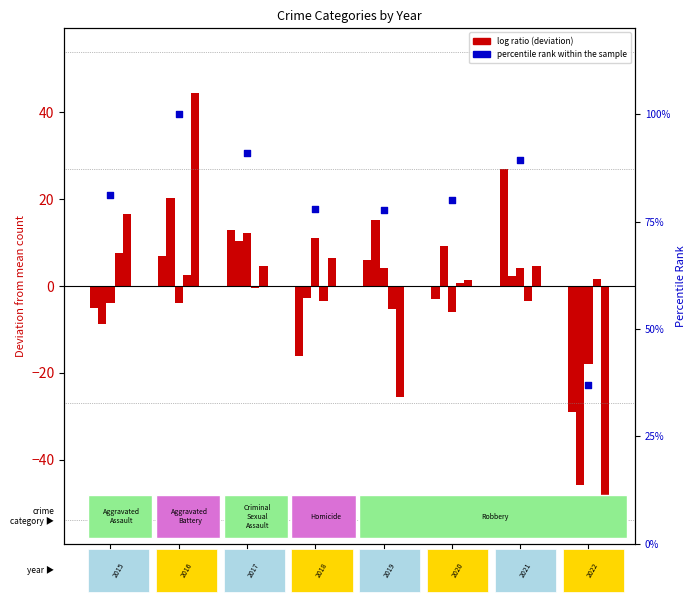

Is the value of Robbery at 2016 greater than the value of Criminal Sexual Assault at 2017?

Yes